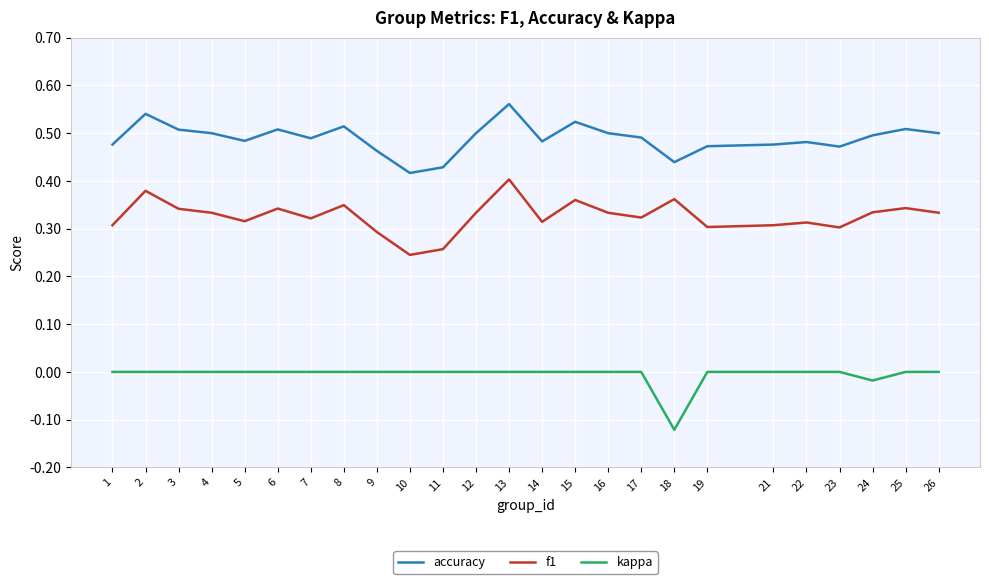

At which category is the sum across all series the highest?

13